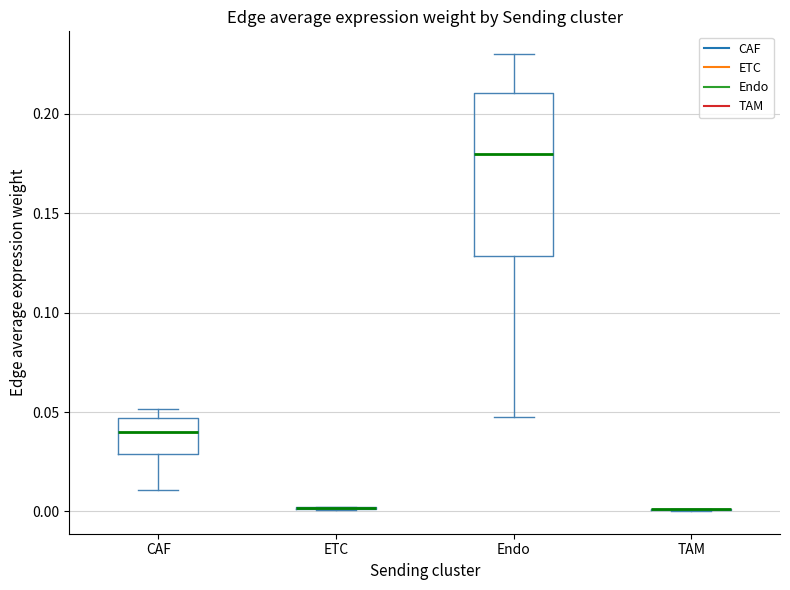

Reading left to right, read every box against the y-axis: the position of its median line, the range the box covers, and the ends of its whiskers. The values are not printed on the chart, so give them approximately, as read against the axis.

CAF: median 0.040, box 0.030 to 0.045, whiskers 0.010 to 0.050
ETC: box collapsed to a line at 0.000, whiskers 0.000 to 0.000
Endo: median 0.180, box 0.130 to 0.210, whiskers 0.045 to 0.230
TAM: box collapsed to a line at 0.000, whiskers 0.000 to 0.000